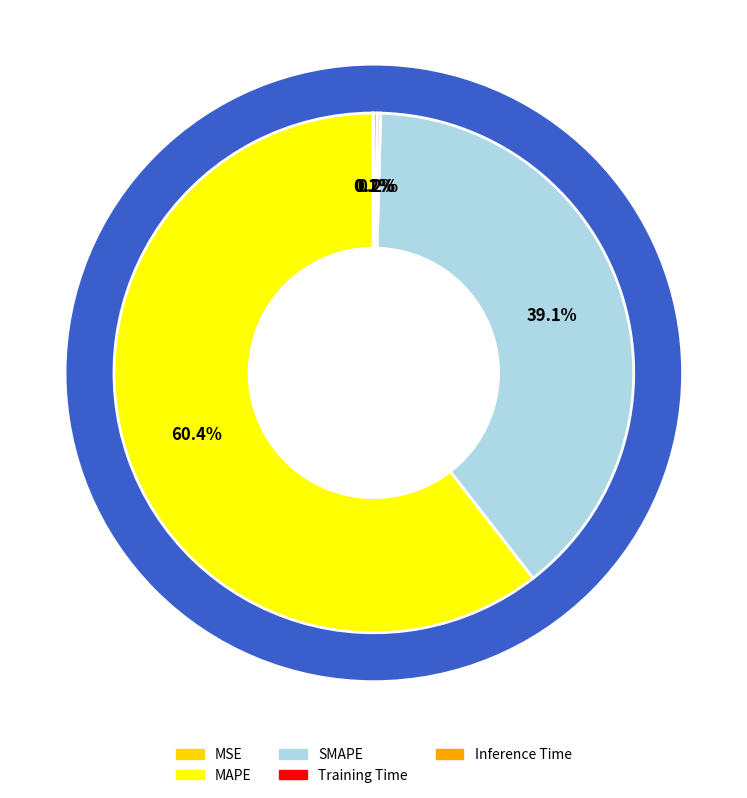

Is it true that MAPE is 60% of the pie?

True